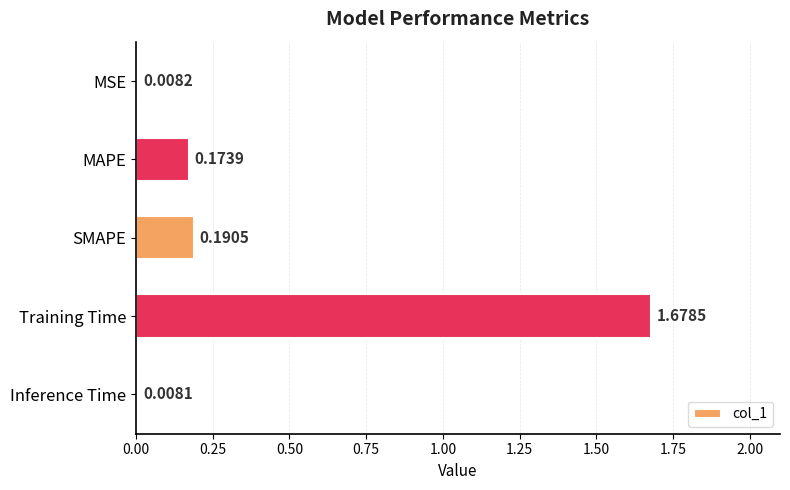

Does the chart contain any negative values?

No